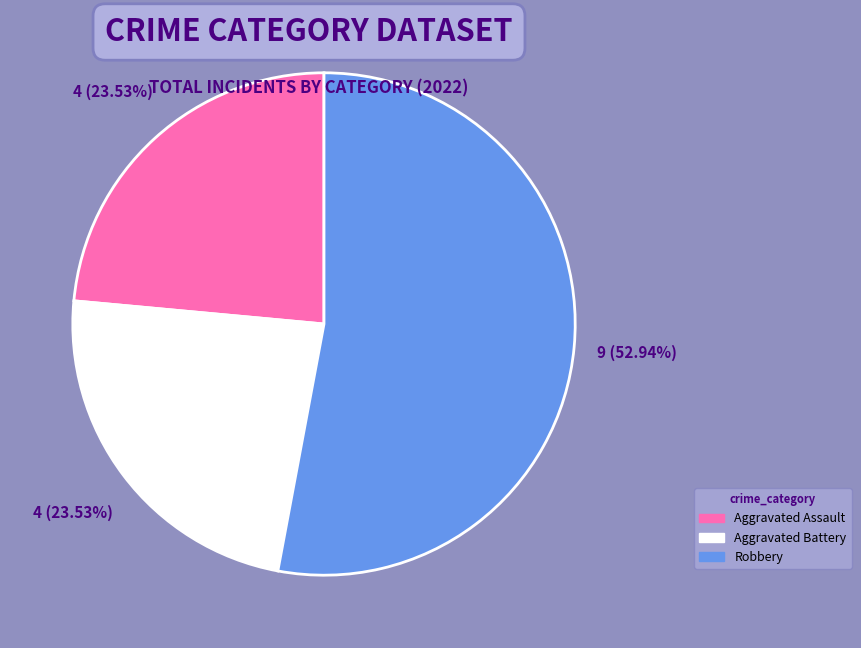

Does any single category account for the majority?

Yes